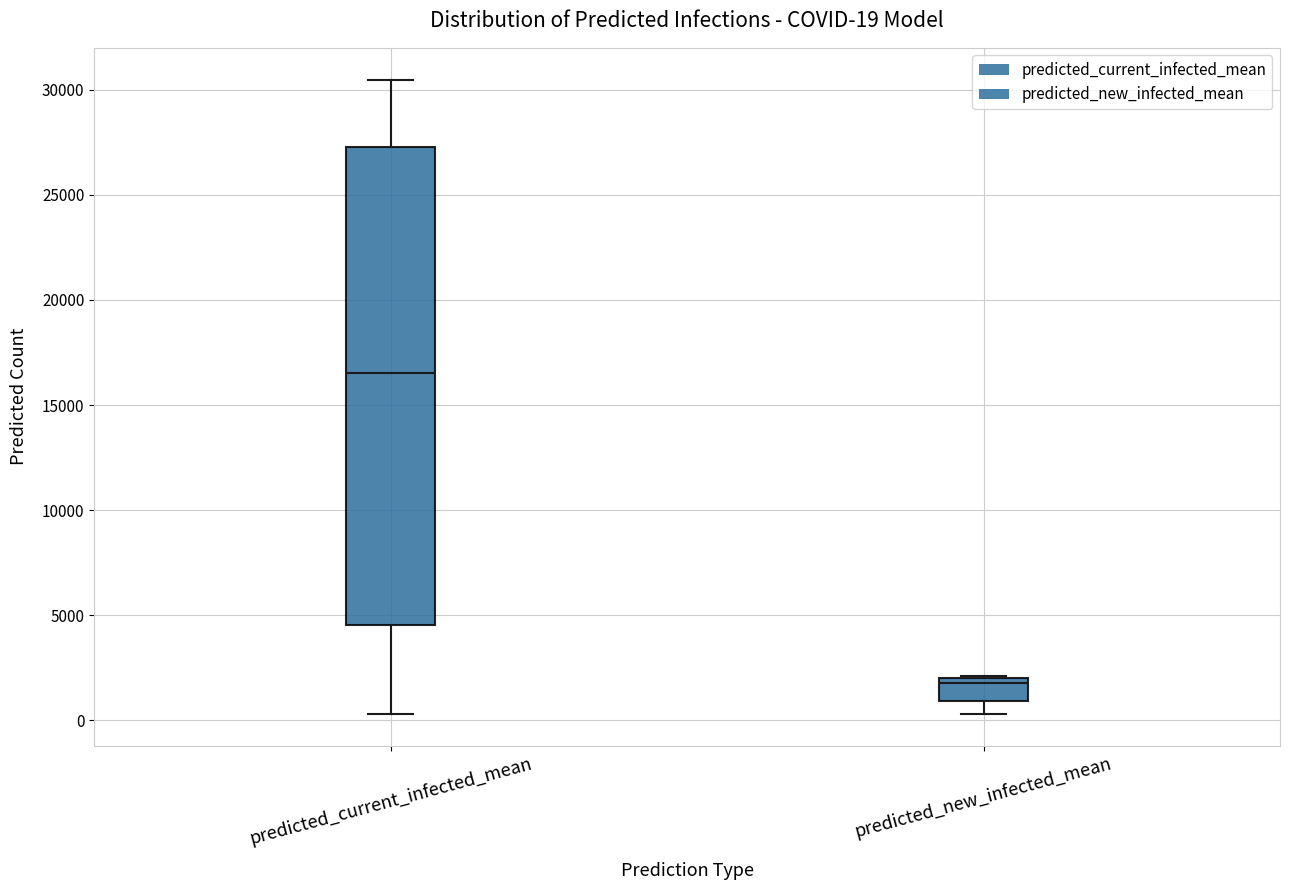

Which box is the tallest, from its lower edge to its upper edge?

predicted_current_infected_mean